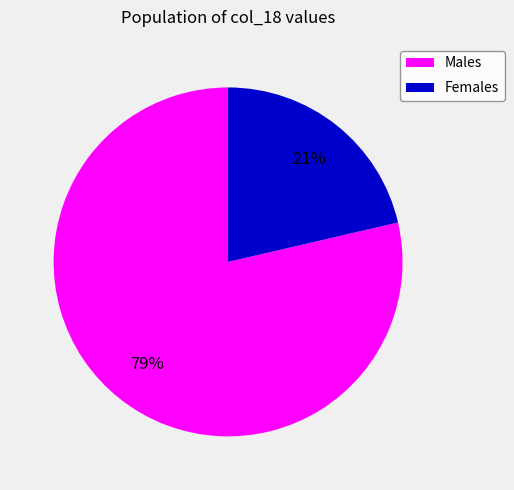

How many segments does this pie chart have?

2